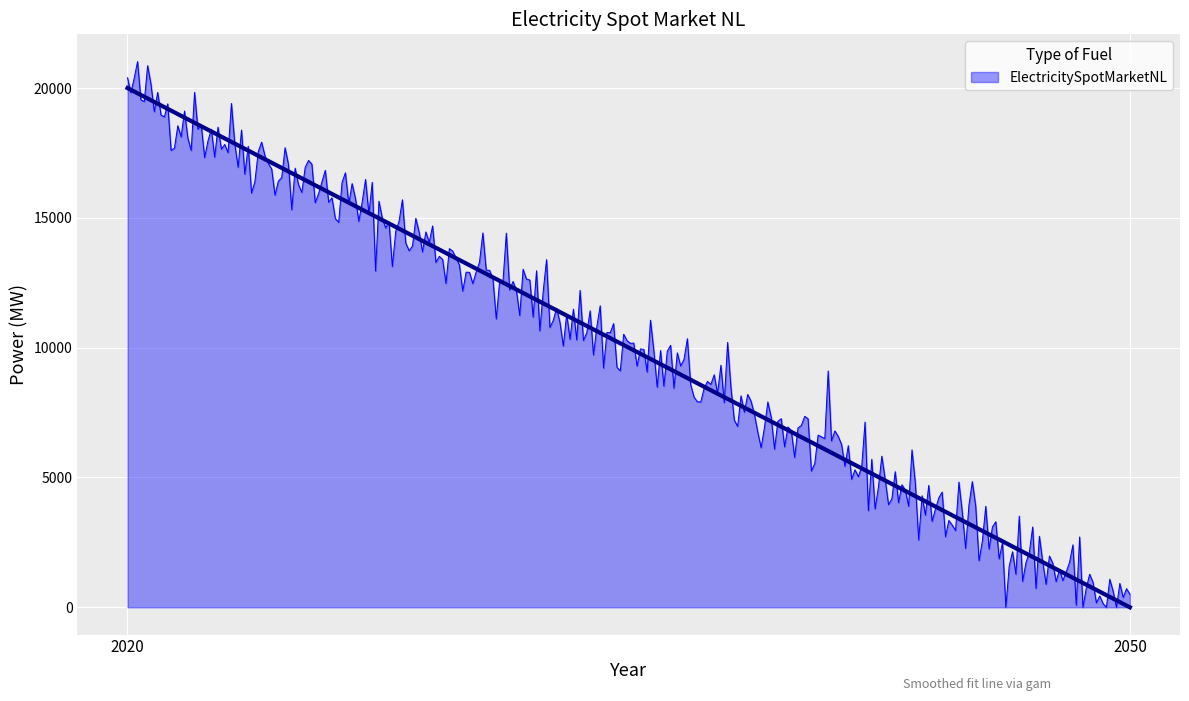

What is the highest value of the ElectricitySpotMarketNL series?

21017.8